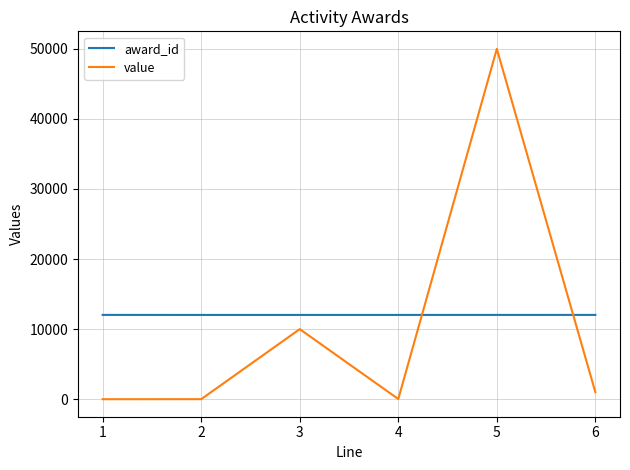

Does the chart display data point markers on the line(s)?

No